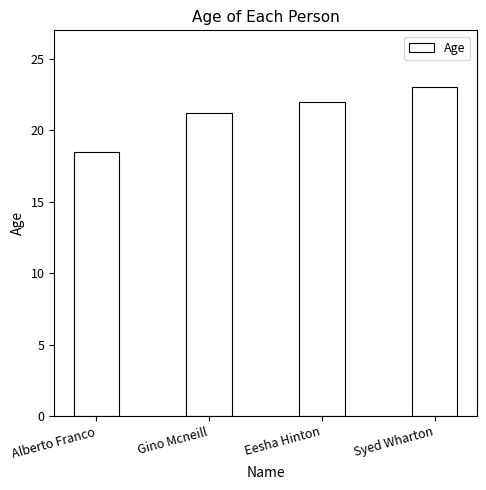

Reading right to left, transcribe all the data shown in this chart.

Syed Wharton=23.0	Eesha Hinton=22.0	Gino Mcneill=21.2	Alberto Franco=18.5